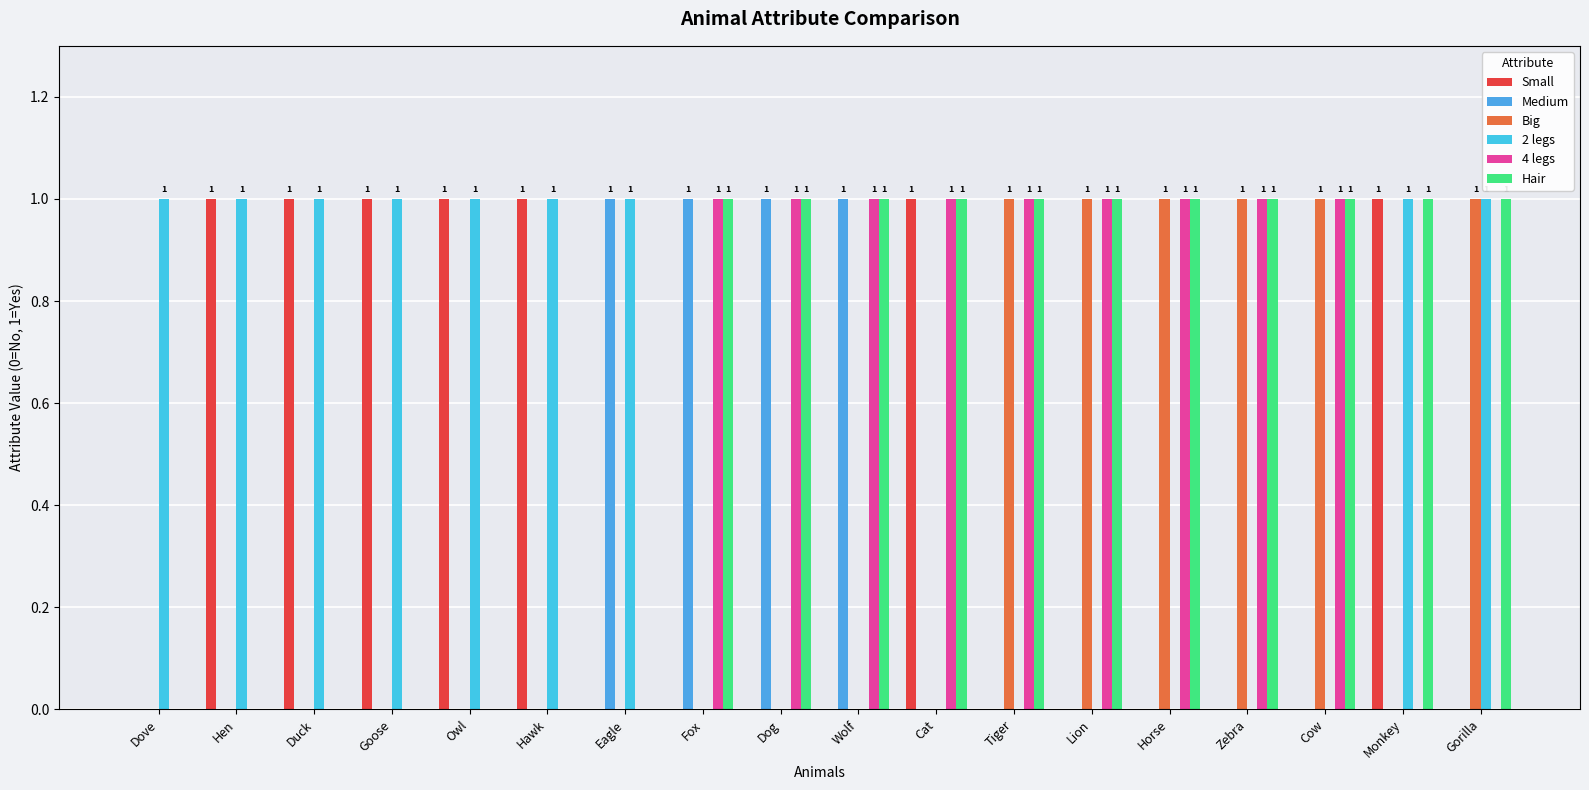

Reading left to right, transcribe all the data shown in this chart.

Small: Dove=0	Hen=1	Duck=1	Goose=1	Owl=1	Hawk=1	Eagle=0	Fox=0	Dog=0	Wolf=0	Cat=1	Tiger=0	Lion=0	Horse=0	Zebra=0	Cow=0	Monkey=1	Gorilla=0
Medium: Dove=0	Hen=0	Duck=0	Goose=0	Owl=0	Hawk=0	Eagle=1	Fox=1	Dog=1	Wolf=1	Cat=0	Tiger=0	Lion=0	Horse=0	Zebra=0	Cow=0	Monkey=0	Gorilla=0
Big: Dove=0	Hen=0	Duck=0	Goose=0	Owl=0	Hawk=0	Eagle=0	Fox=0	Dog=0	Wolf=0	Cat=0	Tiger=1	Lion=1	Horse=1	Zebra=1	Cow=1	Monkey=0	Gorilla=1
2 legs: Dove=1	Hen=1	Duck=1	Goose=1	Owl=1	Hawk=1	Eagle=1	Fox=0	Dog=0	Wolf=0	Cat=0	Tiger=0	Lion=0	Horse=0	Zebra=0	Cow=0	Monkey=1	Gorilla=1
4 legs: Dove=0	Hen=0	Duck=0	Goose=0	Owl=0	Hawk=0	Eagle=0	Fox=1	Dog=1	Wolf=1	Cat=1	Tiger=1	Lion=1	Horse=1	Zebra=1	Cow=1	Monkey=0	Gorilla=0
Hair: Dove=0	Hen=0	Duck=0	Goose=0	Owl=0	Hawk=0	Eagle=0	Fox=1	Dog=1	Wolf=1	Cat=1	Tiger=1	Lion=1	Horse=1	Zebra=1	Cow=1	Monkey=1	Gorilla=1